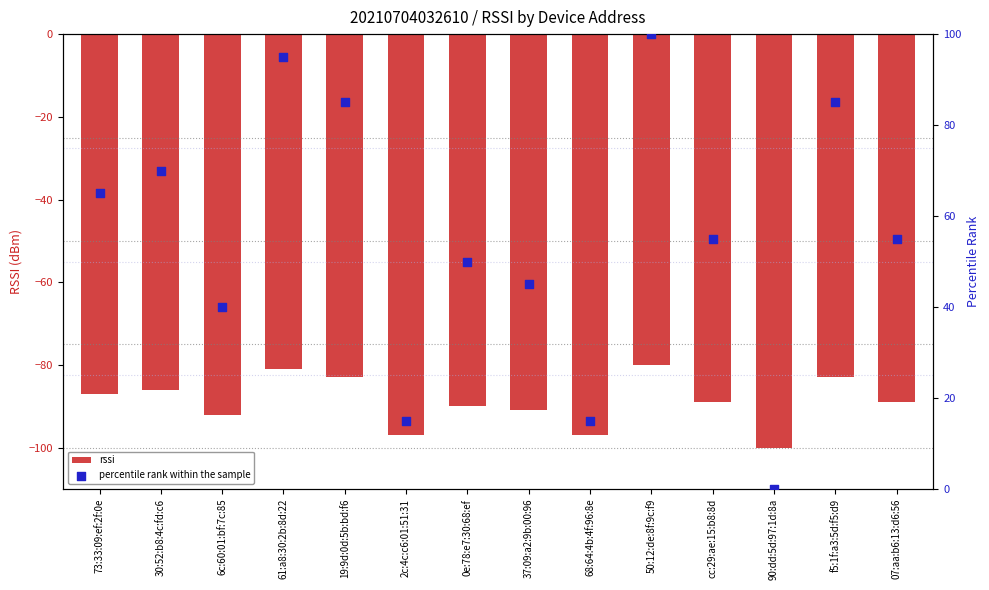

Which series has the largest total across all categories?

percentile rank within the sample